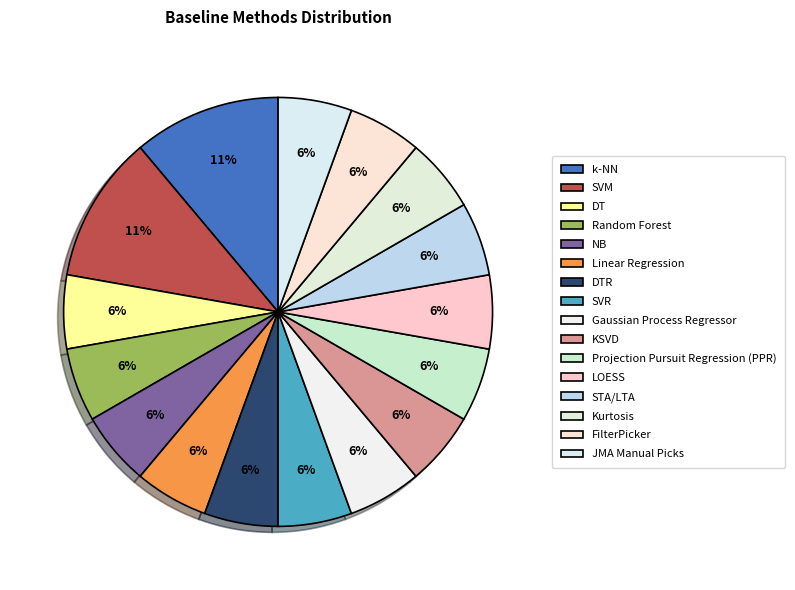

True or false: Random Forest accounts for 17% of the total.

False